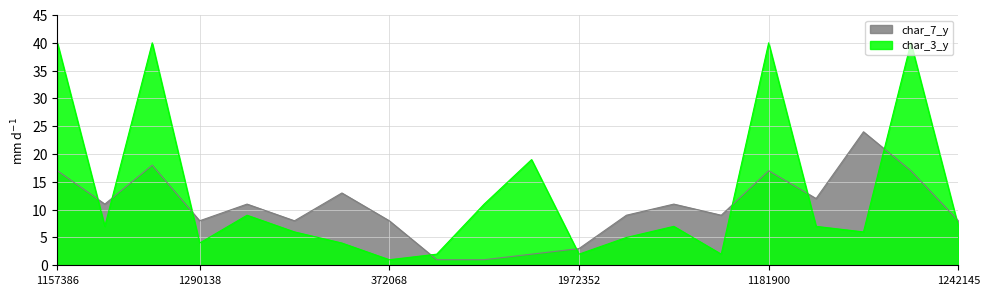

What are all the series names shown in the legend?

char_7_y, char_3_y